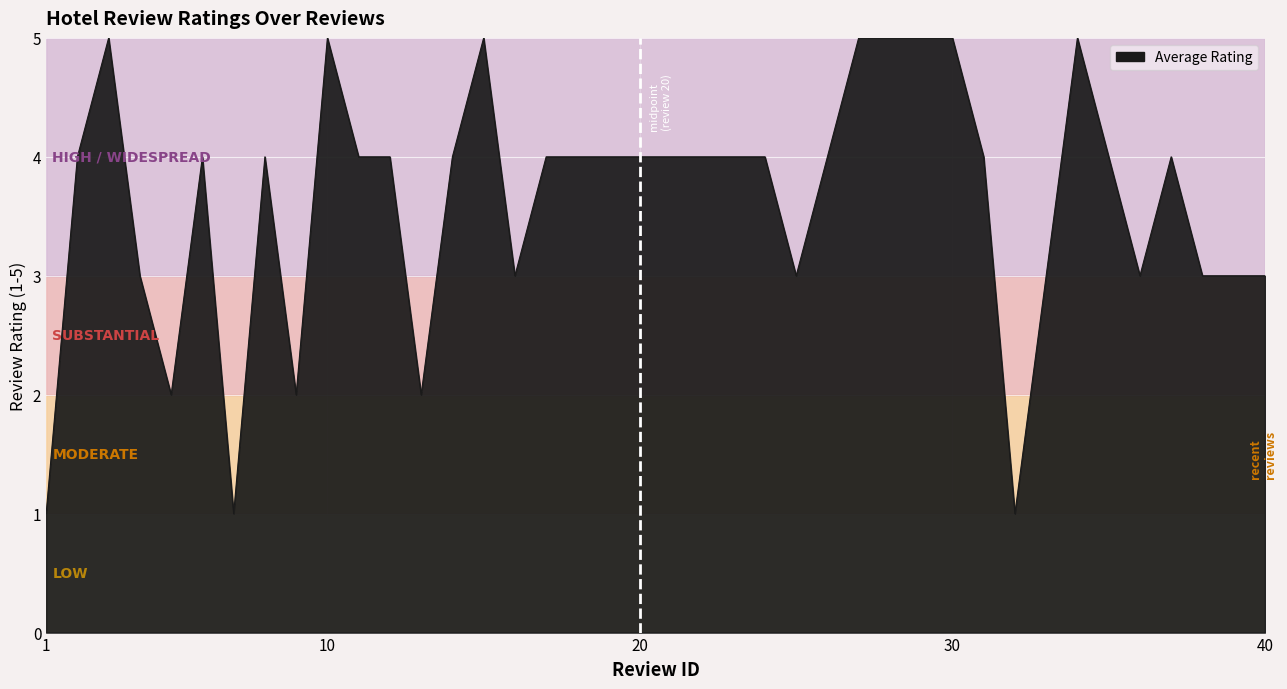

What is the difference between the maximum and minimum values?

4